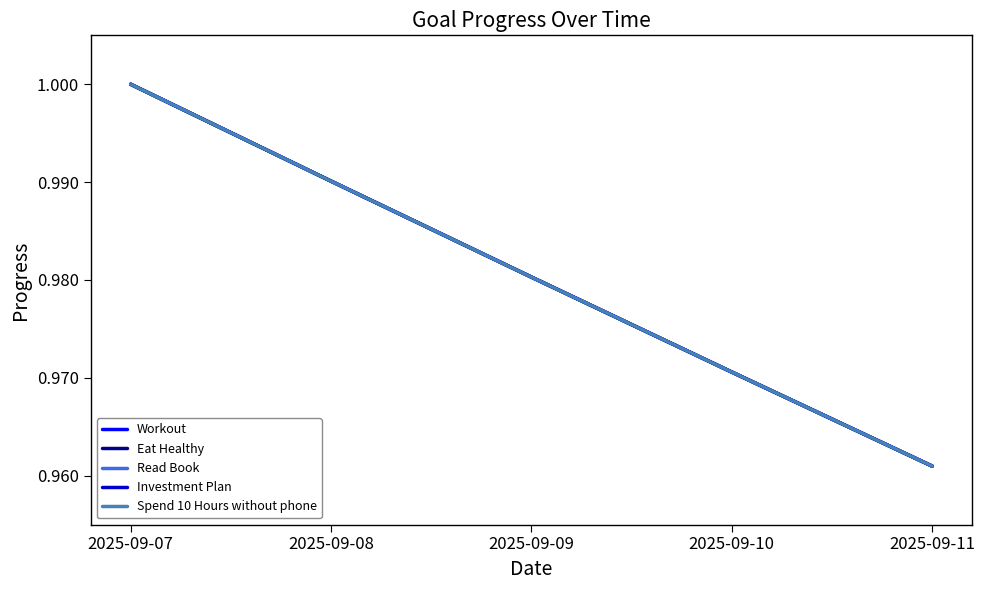

What is the value of the Investment Plan point at the 4th from the left?

1.0